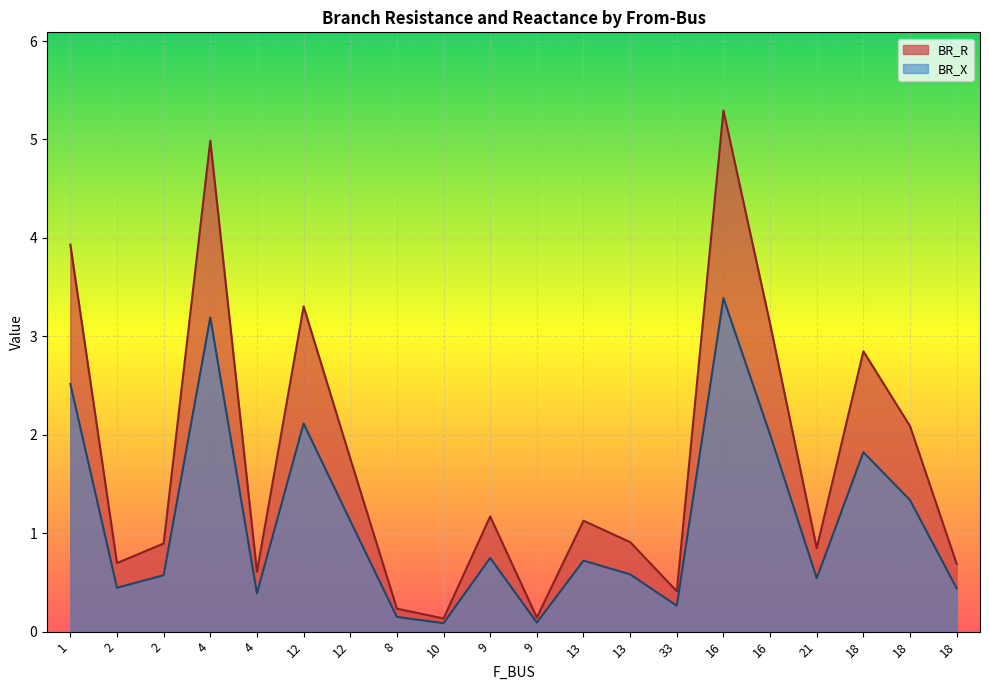

What are all the series names shown in the legend?

BR_R, BR_X